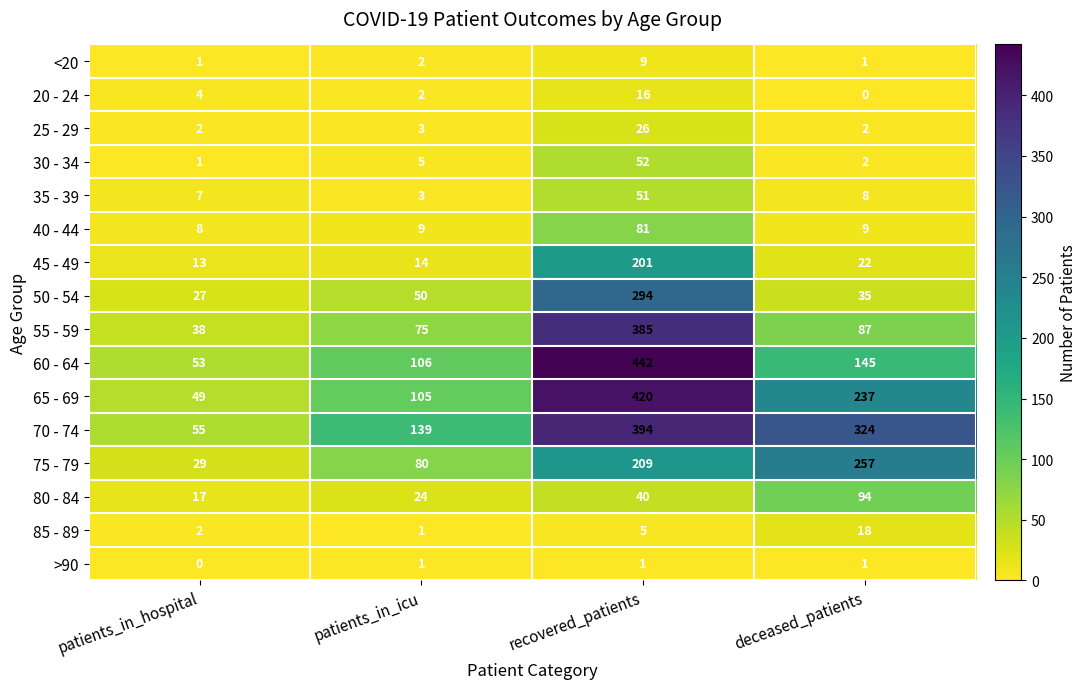

Between patients_in_icu and deceased_patients, which series saw the biggest shift?

70 - 74